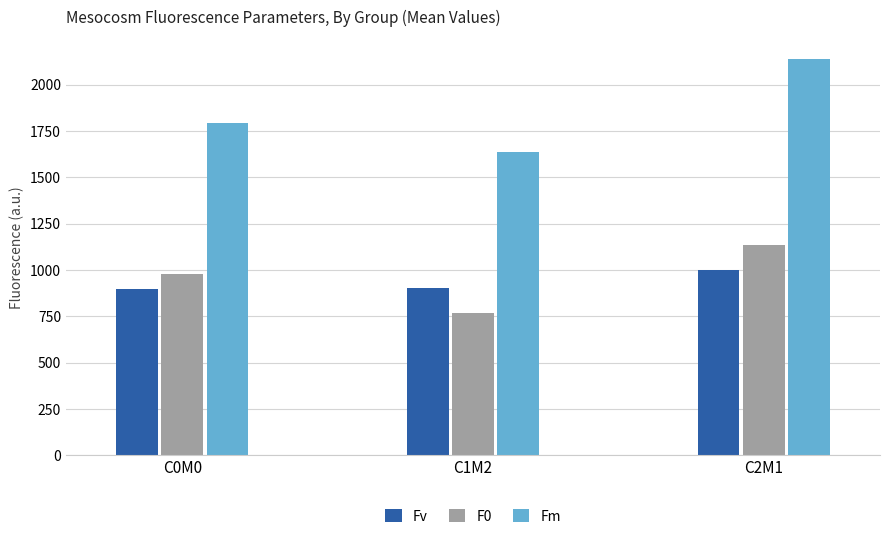

What is the value of the Fv bar at the 2nd from the left?

901.2